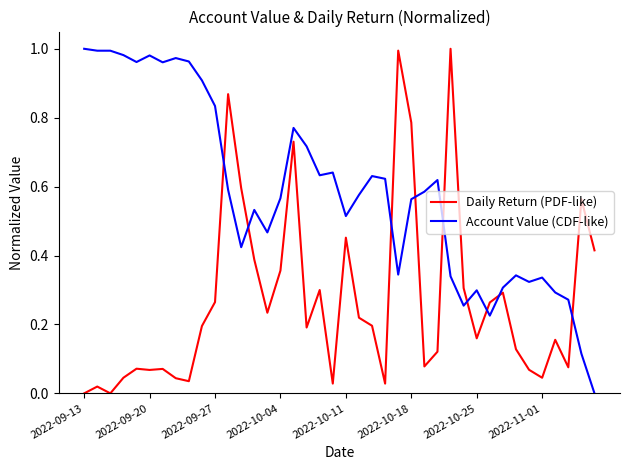

How many times do Daily Return (PDF-like) and Account Value (CDF-like) cross each other?

9